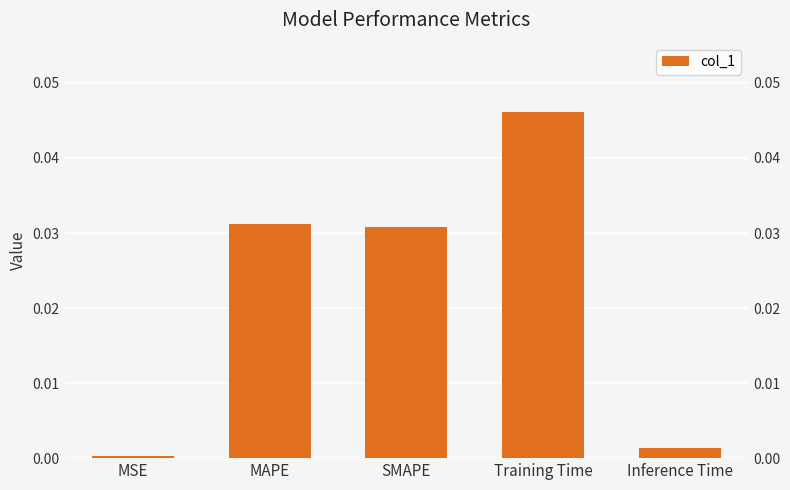

The value at Inference Time is 0.0. True or false?

True